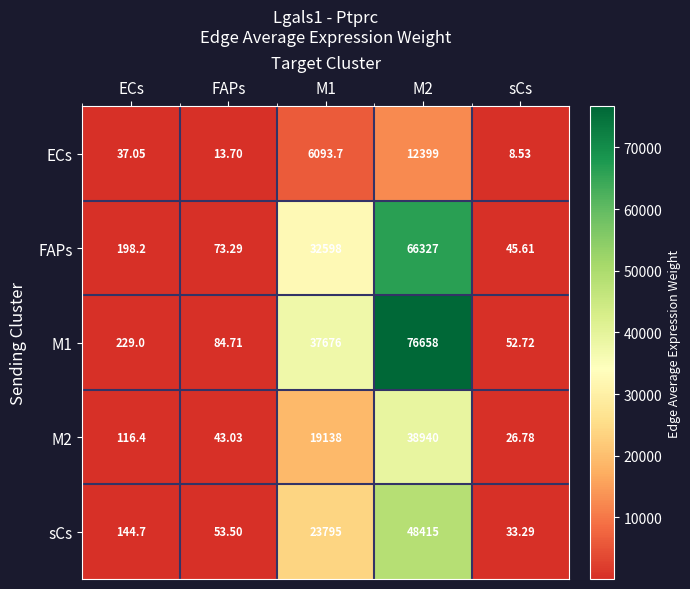

Which category has the lowest value across all series?

sCs